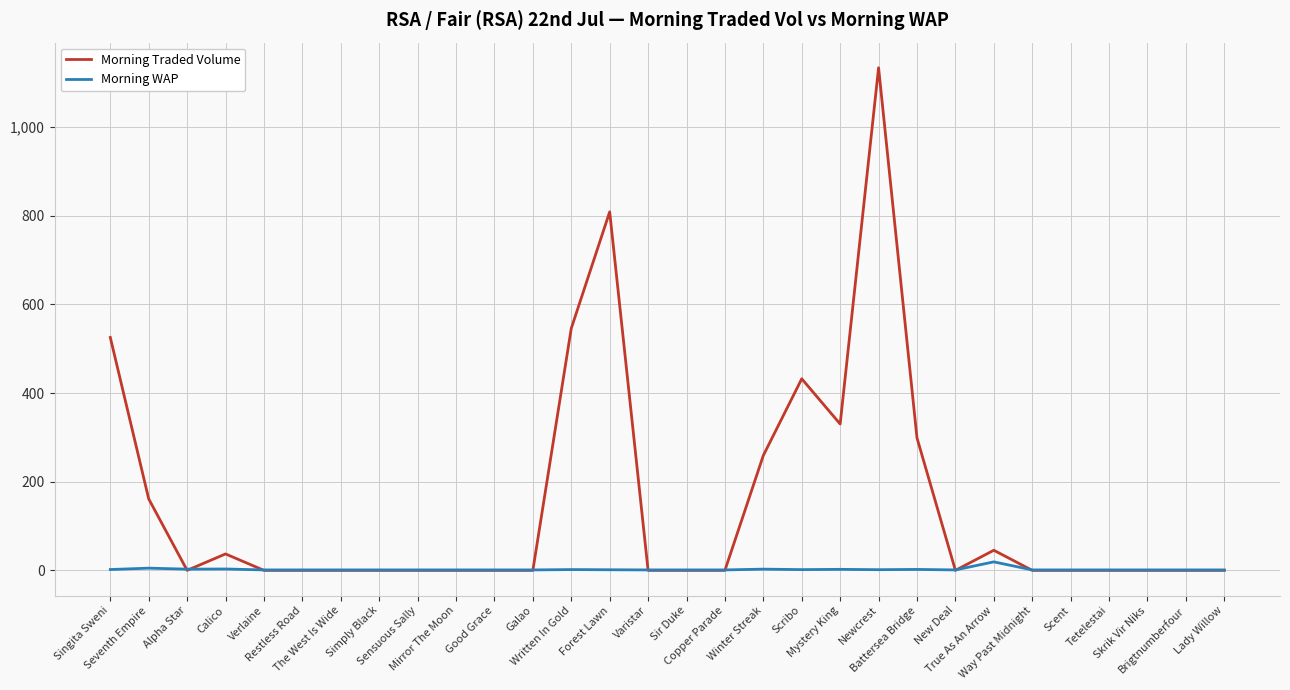

After their last crossing, which series has the higher values: Morning Traded Volume or Morning WAP?

Morning WAP